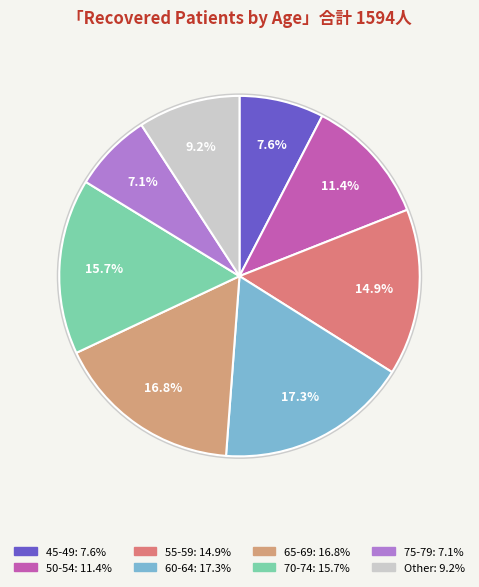

How many slices are in this pie chart?

8